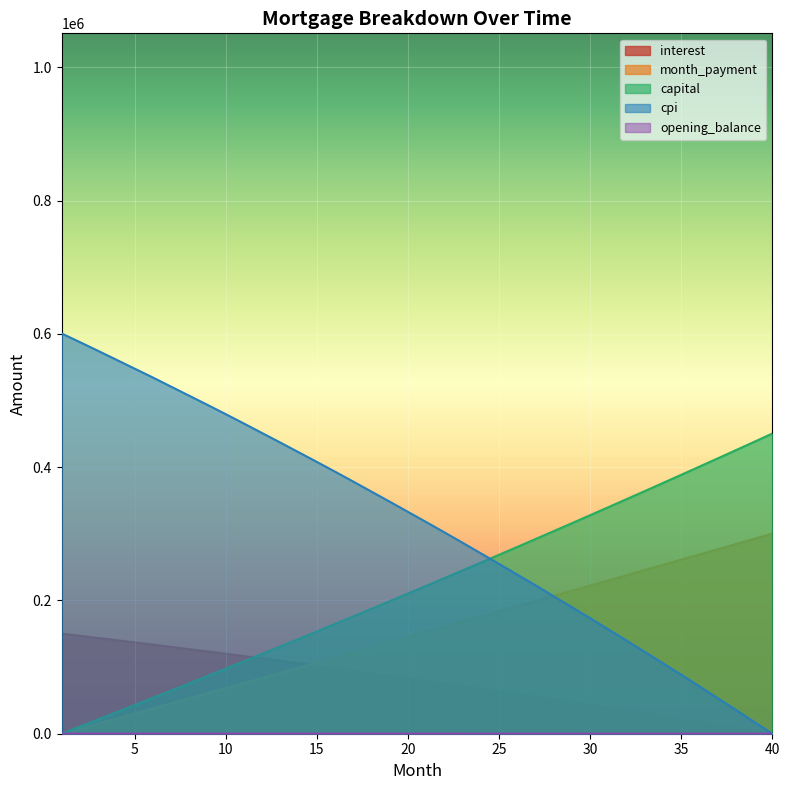

Is the value of capital at 32 greater than the value of interest at 32?

Yes